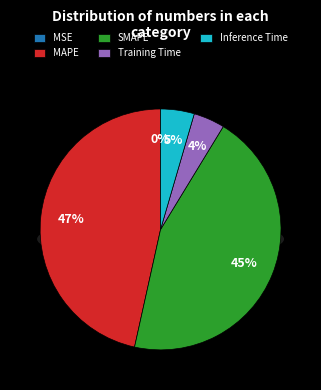

Rank the categories by value from highest to lowest.

MAPE, SMAPE, Inference Time, Training Time, MSE